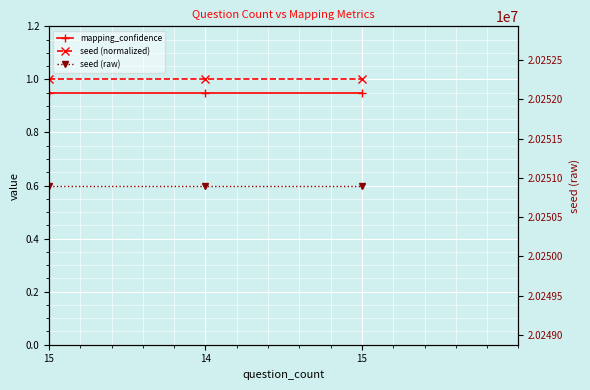

Reading left to right, list all the values displayed in this chart.

mapping_confidence: 15=0.9	14=0.9	15=0.9
seed (normalized): 15=1.0	14=1.0	15=1.0
seed (raw): 15=20250902.0	14=20250902.0	15=20250902.0